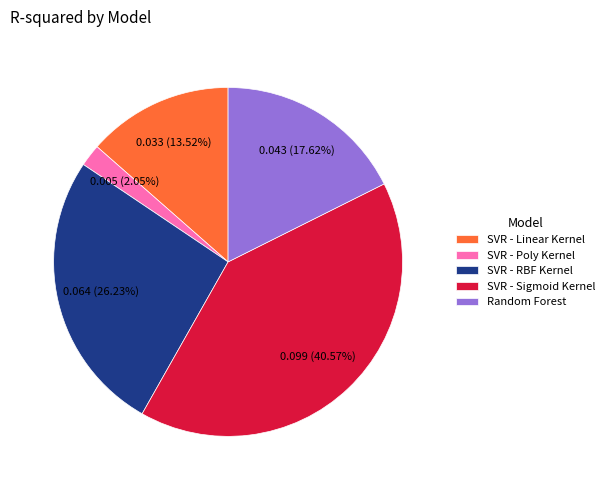

Is there a majority slice in this chart?

No